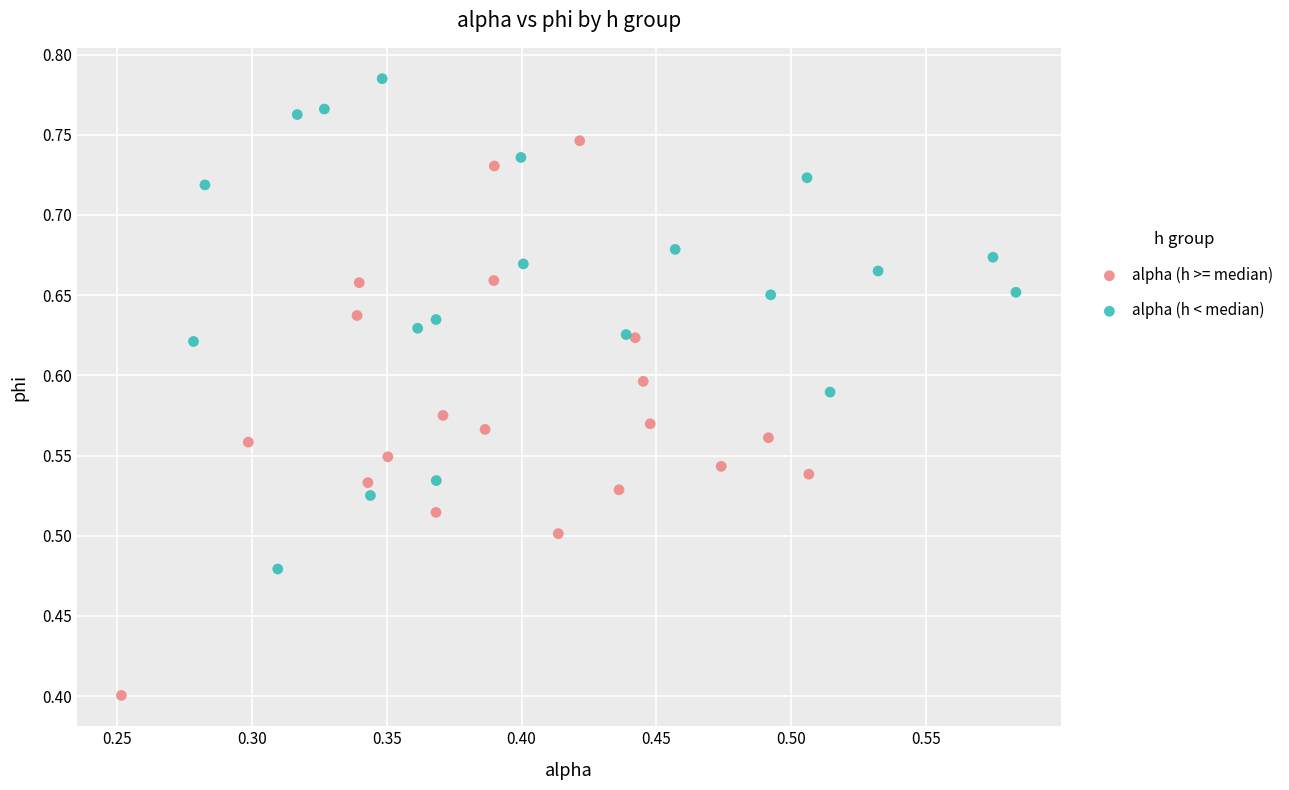

What are all the series names shown in the legend?

alpha (h >= median), alpha (h < median)